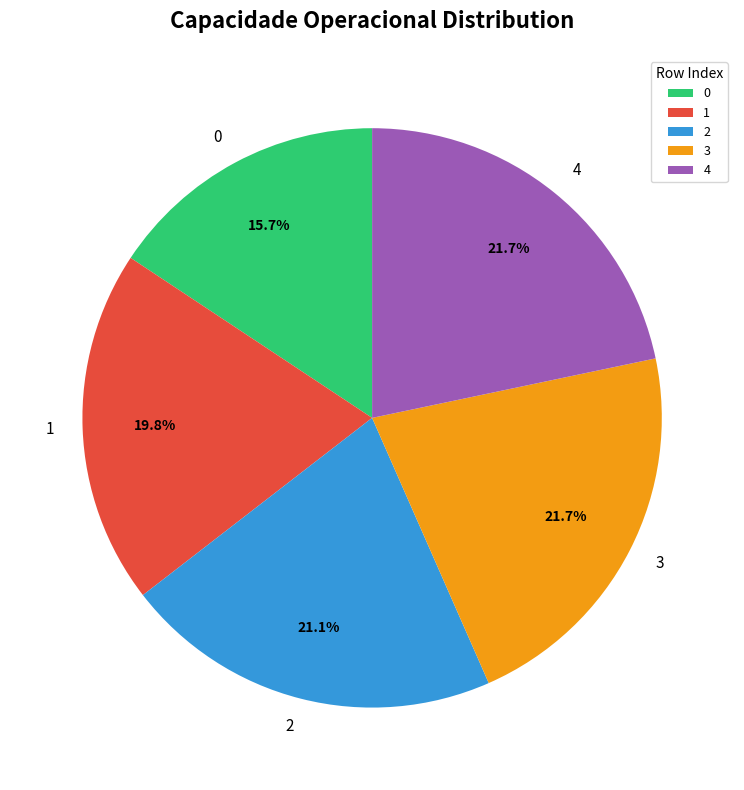

Between 3 and 1, which is larger?

3